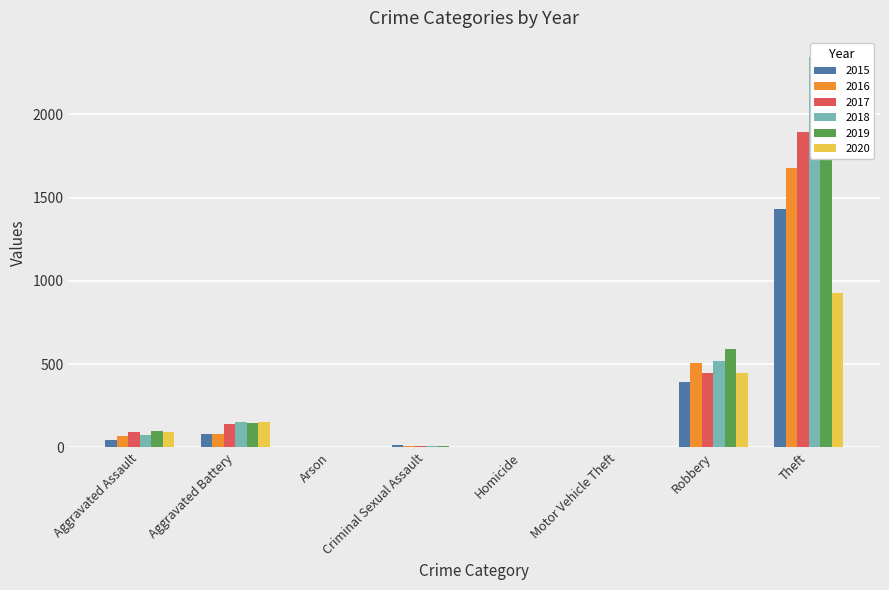

What is the label of the 1st bar from the left?

Aggravated Assault